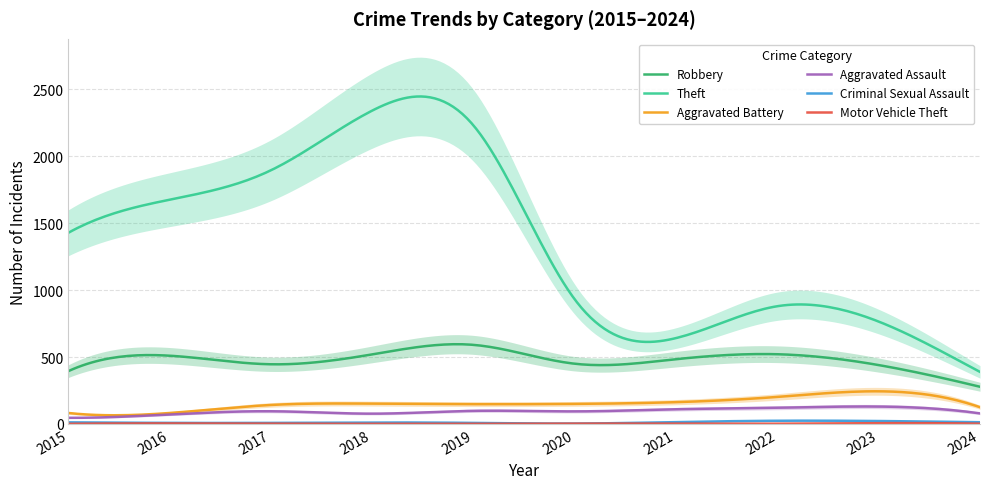

How many interior local peaks does the Aggravated Assault series have?

3